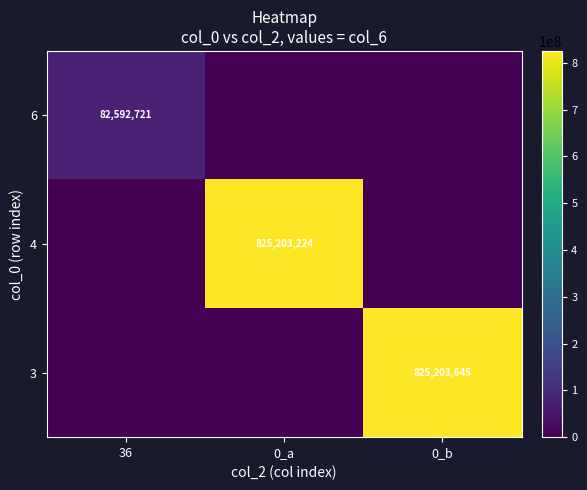

The 6 series shows 82592721 at 36. True or false?

True